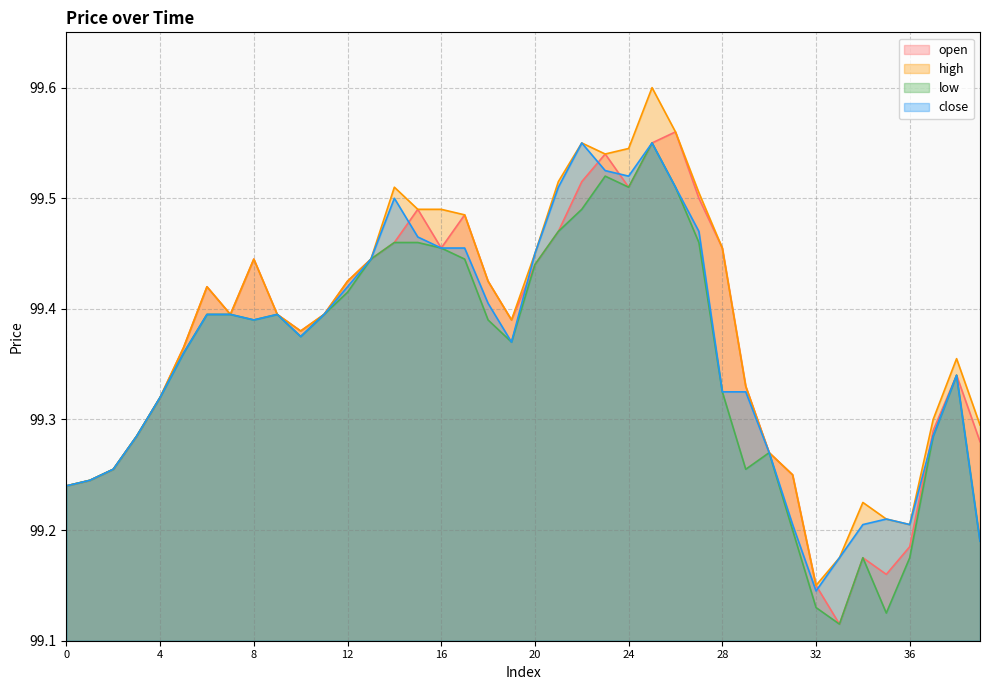

Where is low nearest to the value 99?

33